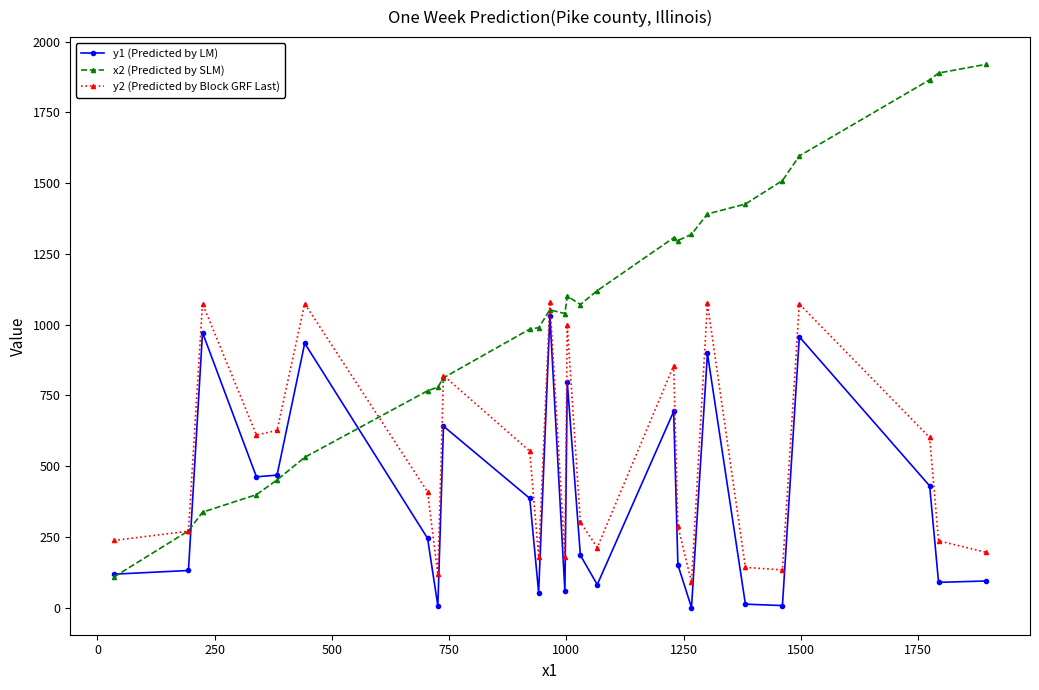

What are all the series names shown in the legend?

y1 (Predicted by LM), x2 (Predicted by SLM), y2 (Predicted by Block GRF Last)